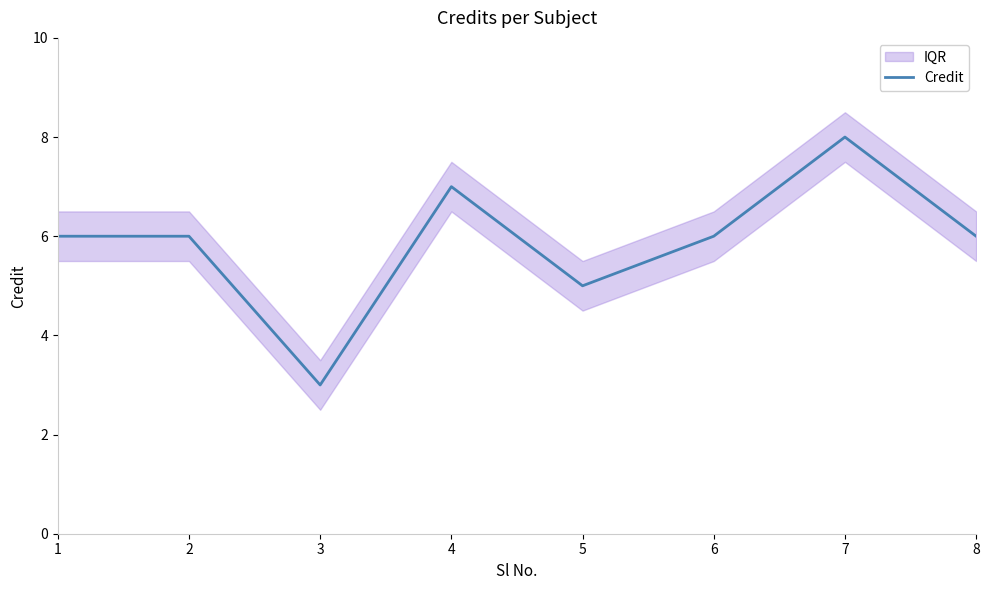

Reading left to right, what are all the values shown in this chart?

6	6	3	7	5	6	8	6